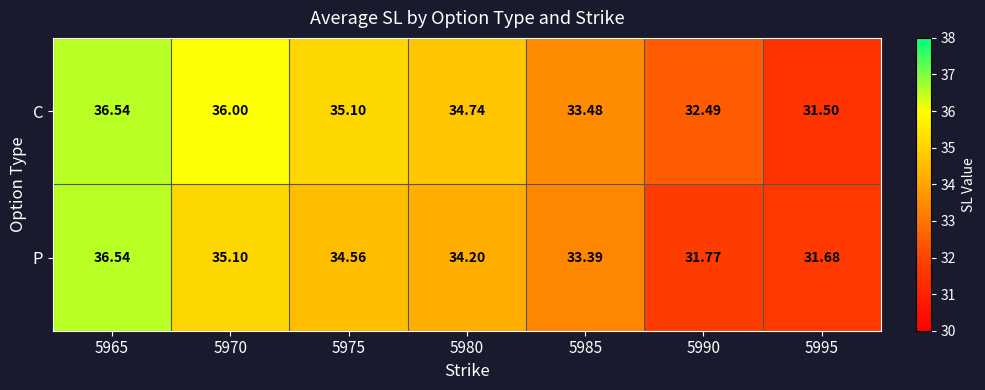

What is the maximum value shown in the chart?

36.5